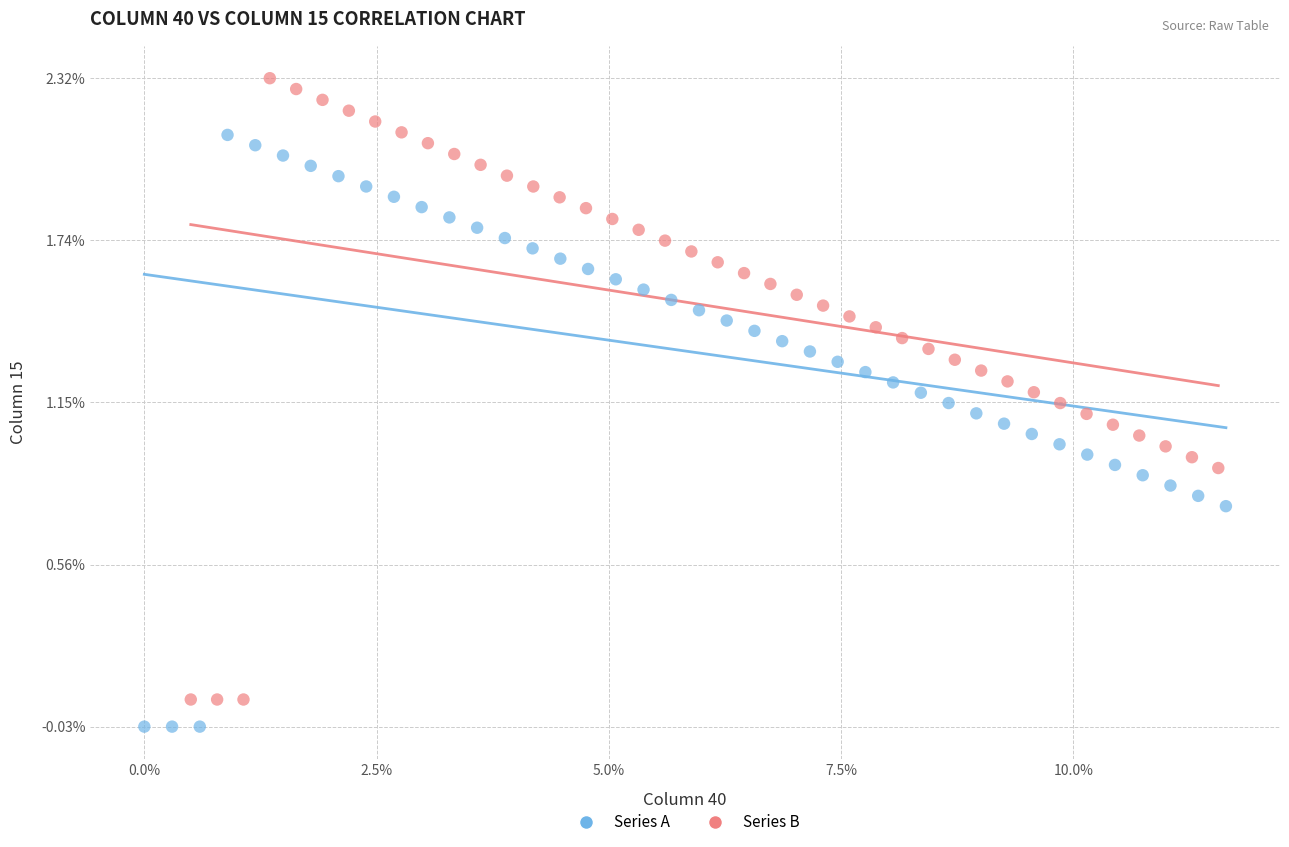

Which series contains the lowest Y value?

Series A